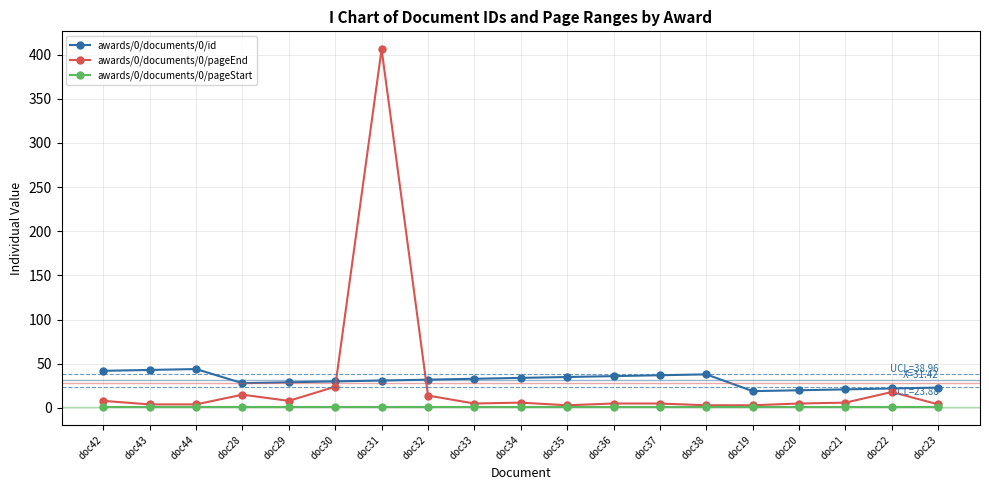

What is the sum of the awards/0/documents/0/pageStart values at doc34 and doc30?

2